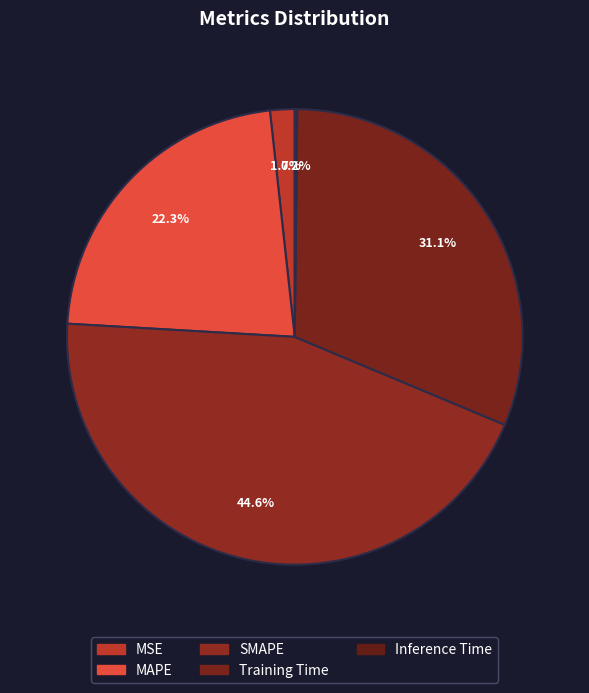

Which category has the biggest portion of the pie?

SMAPE